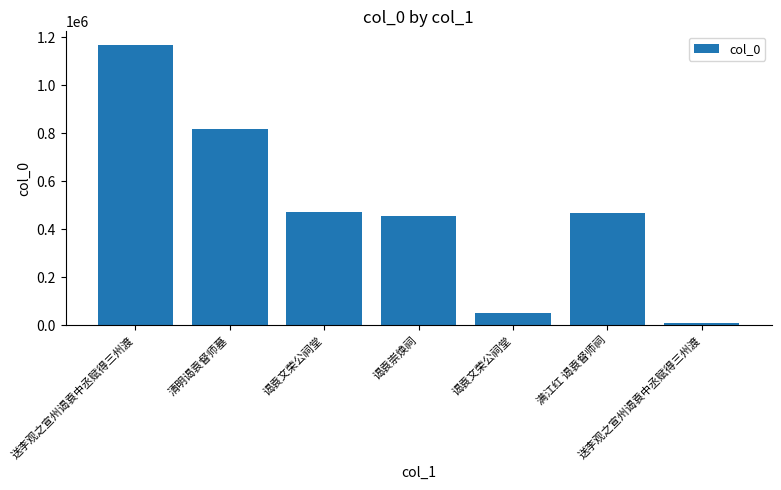

How many categories are shown in the chart?

7